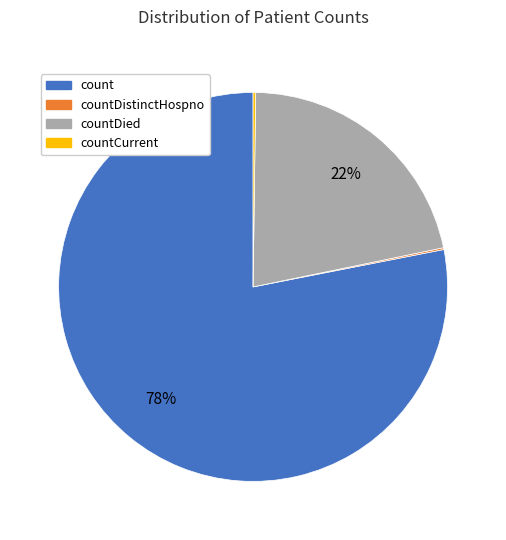

To the nearest percent, what is the difference between the largest and smallest slice percentages?

78%